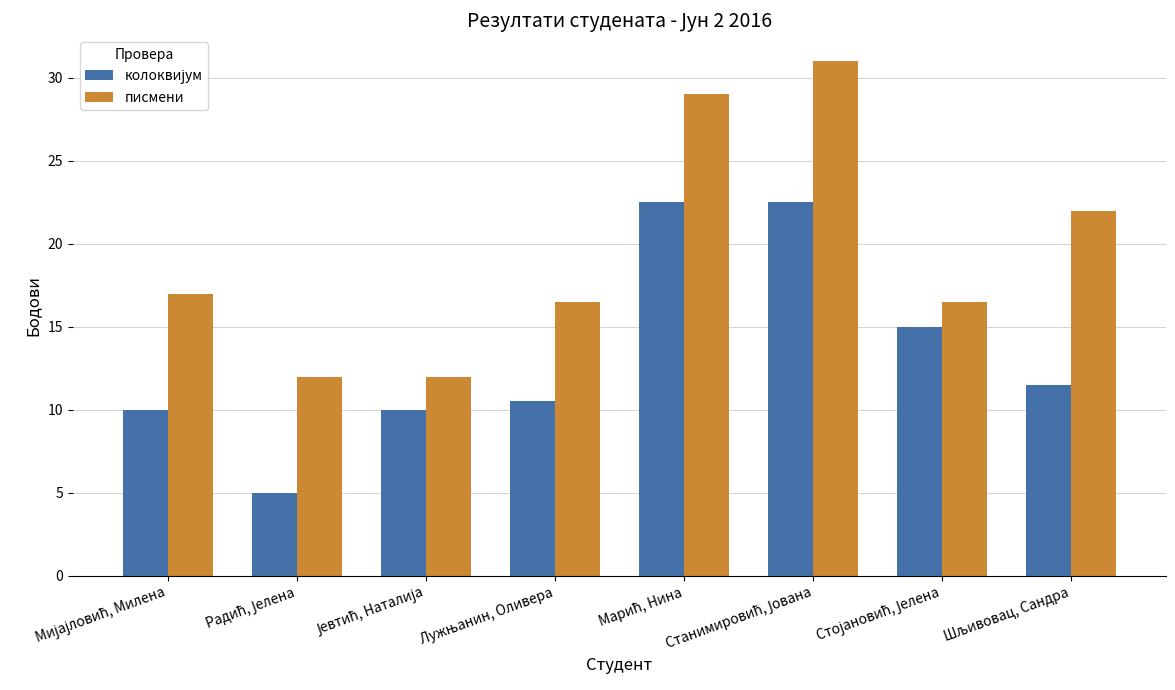

How many distinct data groups are displayed?

2